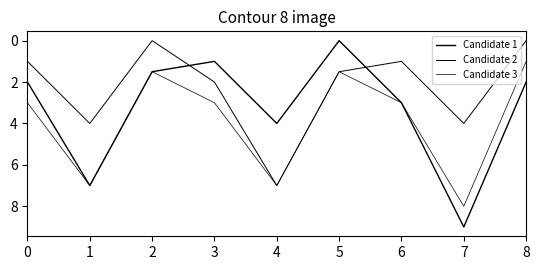

Does the chart display data point markers on the line(s)?

No